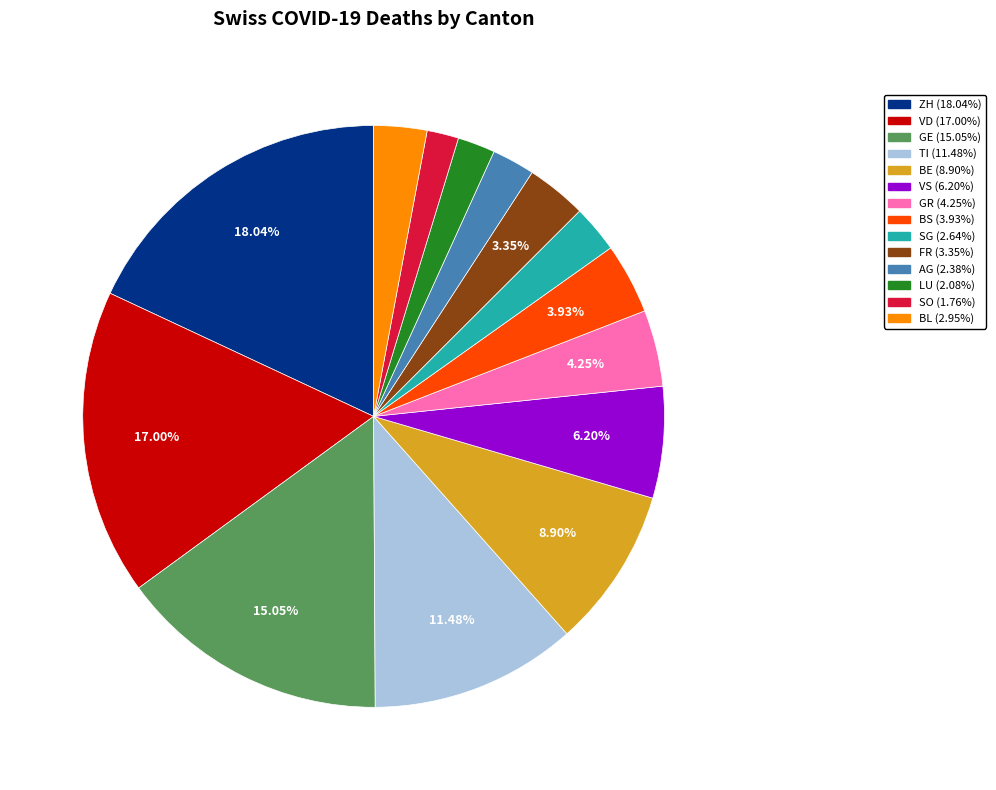

Is there any slice that represents more than half of the pie?

No